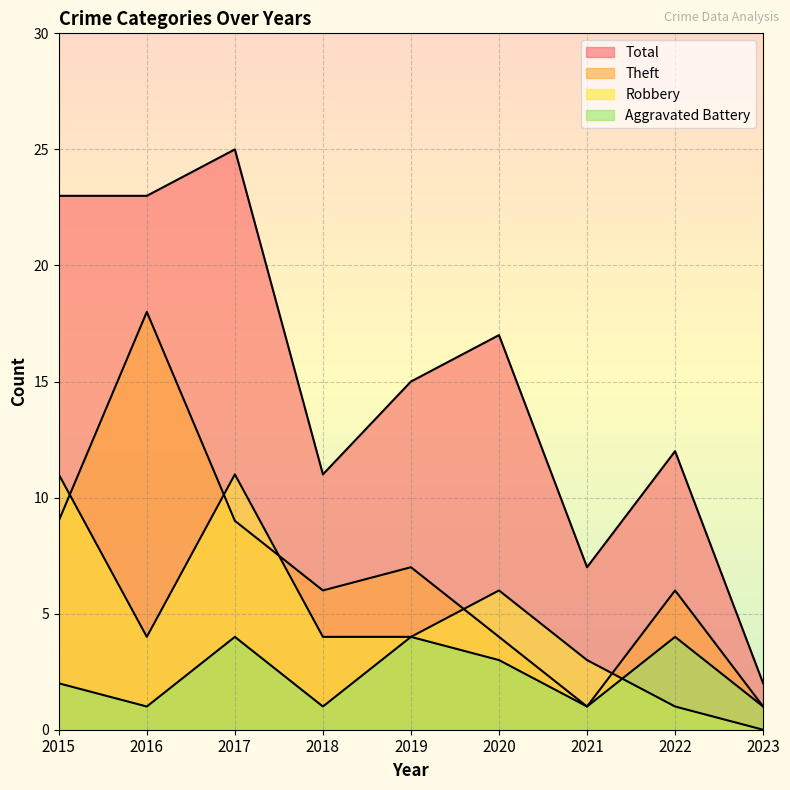

Which series has the widest spread of values?

Total